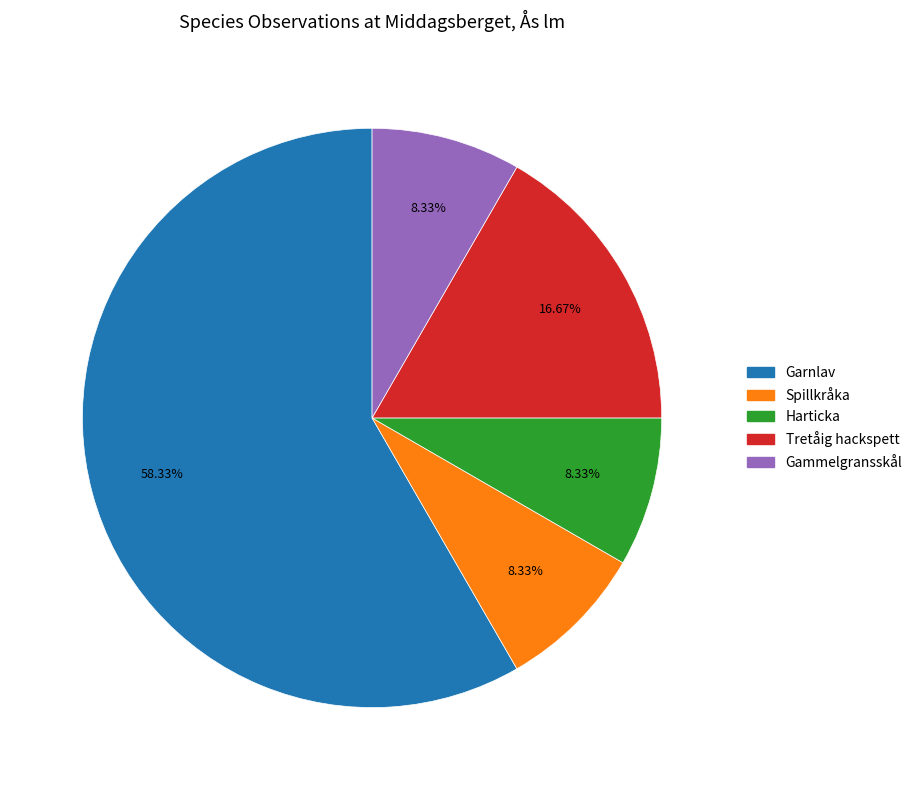

What is the largest slice in the pie chart?

Garnlav